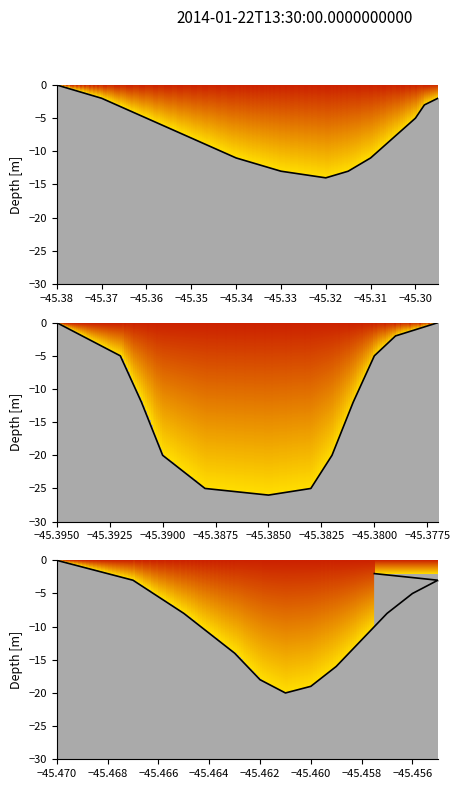

How many series are shown in this chart?

1